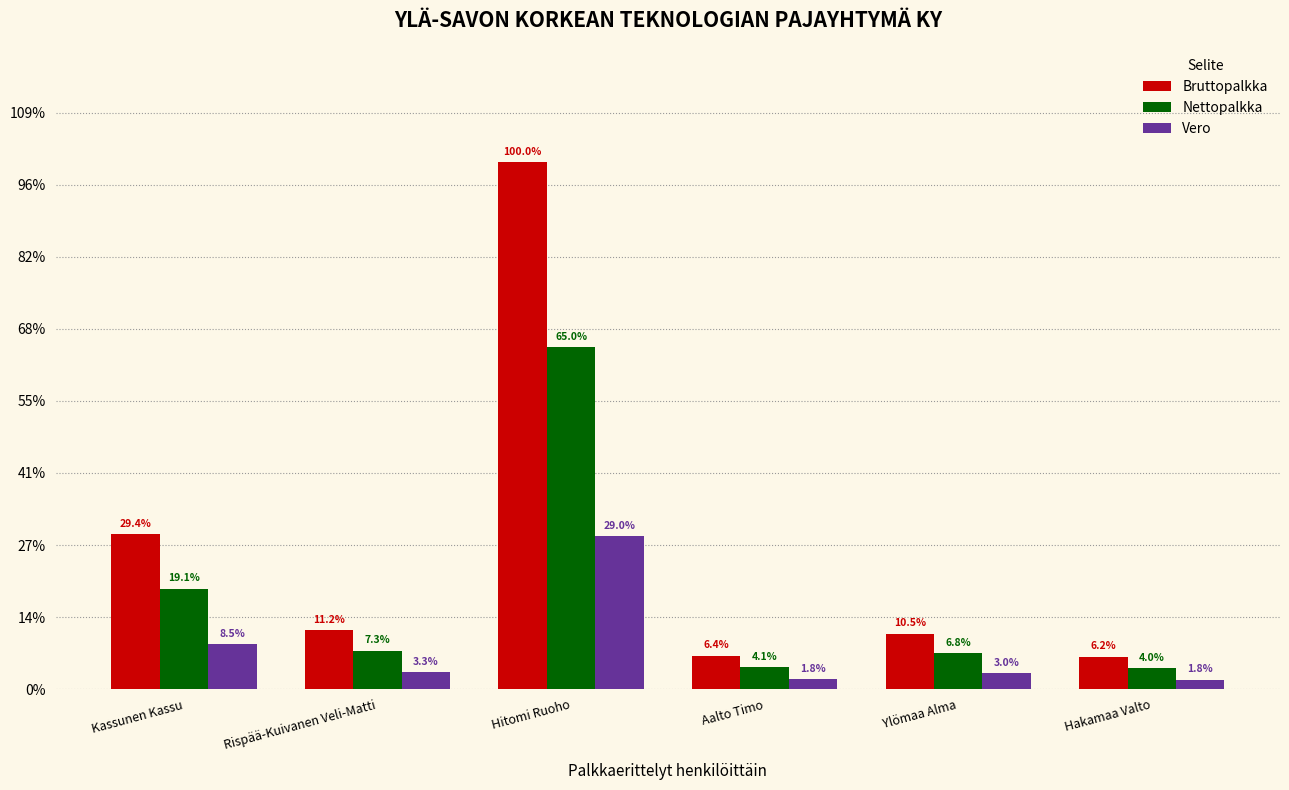

Which label corresponds to the smallest value in the chart?

Hakamaa Valto